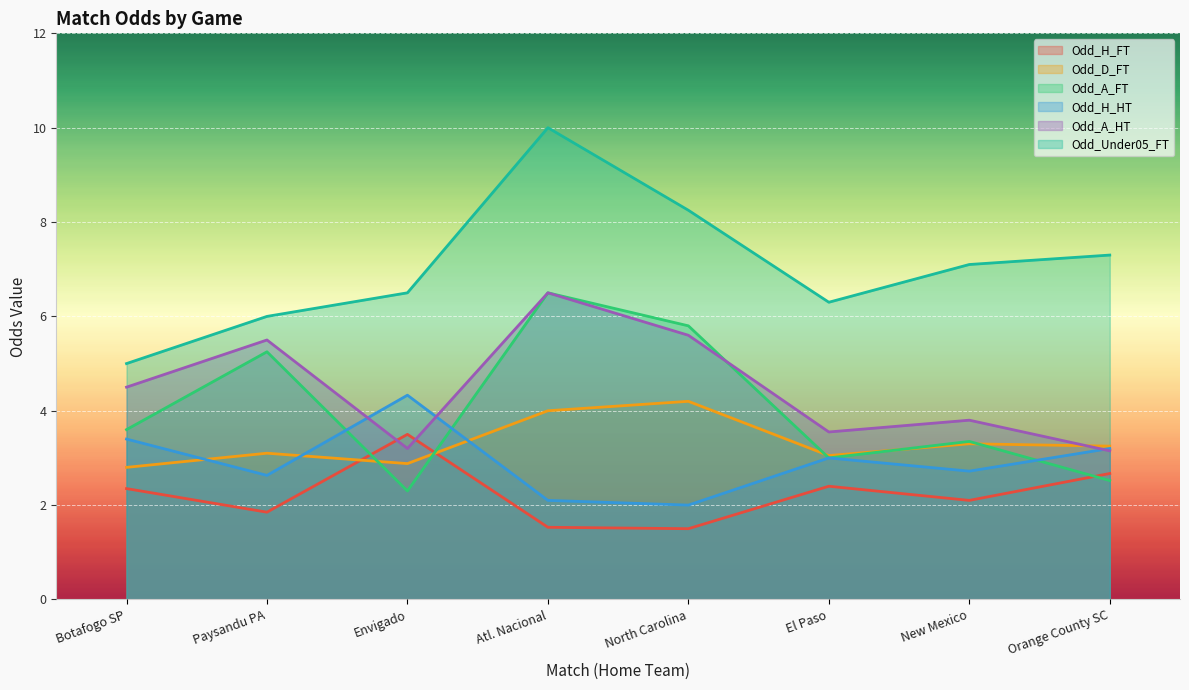

Reading right to left, extract all data points from this chart.

Odd_H_FT: 2.7	2.1	2.4	1.5	1.5	3.5	1.9	2.4
Odd_D_FT: 3.2	3.3	3.0	4.2	4.0	2.9	3.1	2.8
Odd_A_FT: 2.5	3.4	3.0	5.8	6.5	2.3	5.2	3.6
Odd_H_HT: 3.2	2.7	3.0	2.0	2.1	4.3	2.6	3.4
Odd_A_HT: 3.1	3.8	3.5	5.6	6.5	3.2	5.5	4.5
Odd_Under05_FT: 7.3	7.1	6.3	8.2	10.0	6.5	6.0	5.0